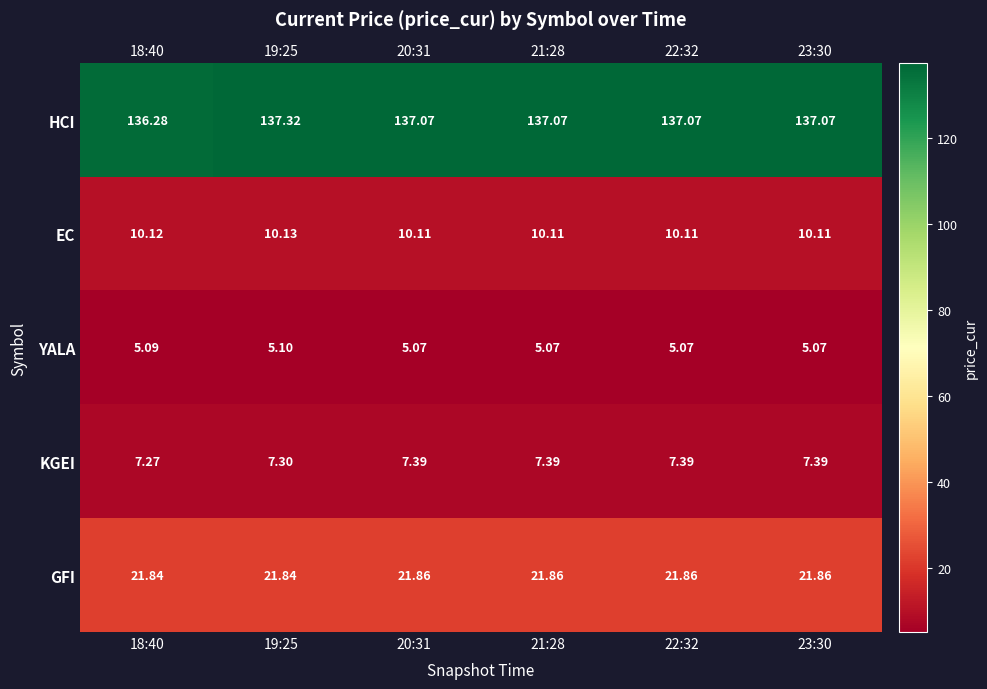

Is the value of YALA at 22:32 greater than the value of GFI at 21:28?

No